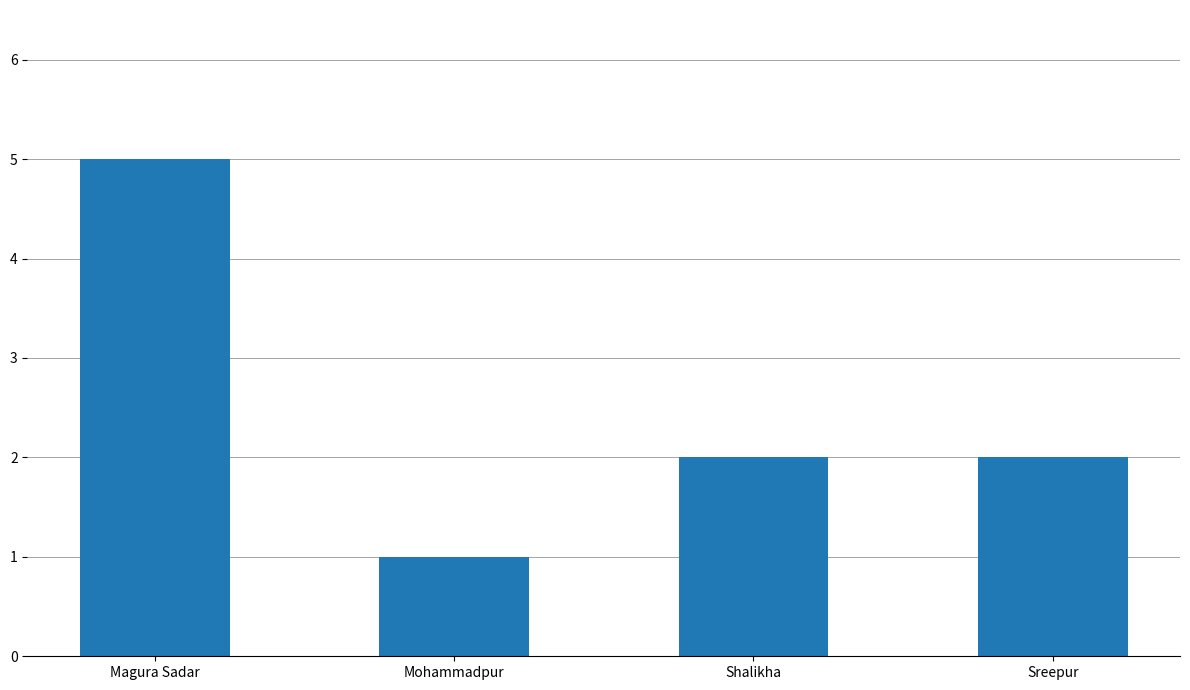

What is the difference between the maximum and minimum values?

4